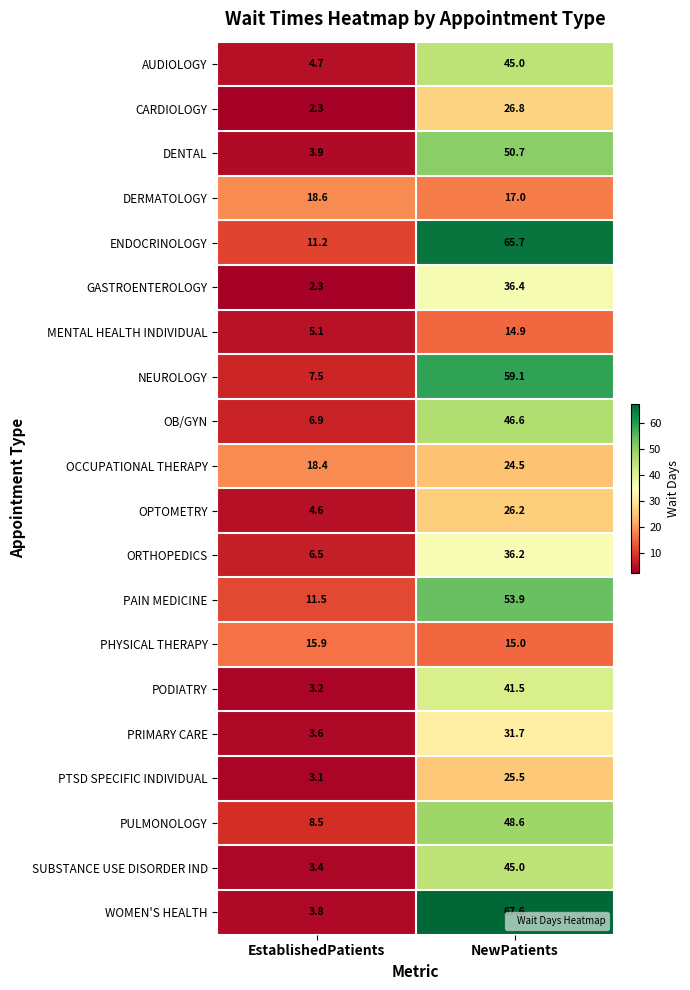

Which series has the widest spread of values?

WOMEN'S HEALTH